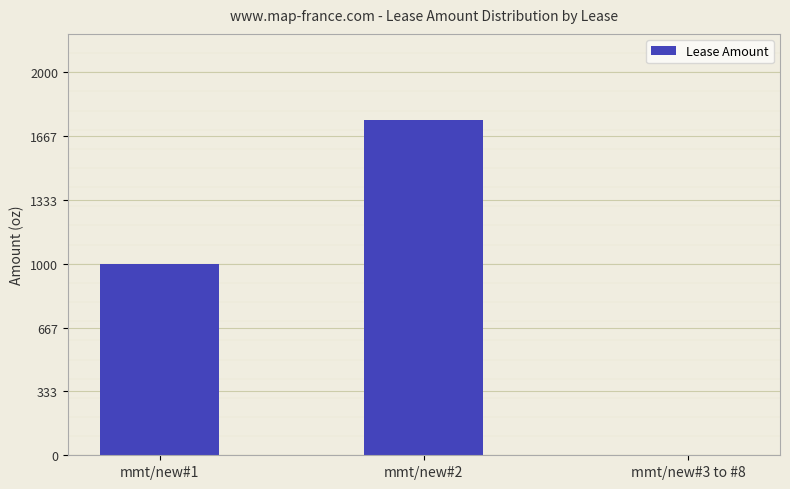

Where is the data nearest to the value 876?

mmt/new#1